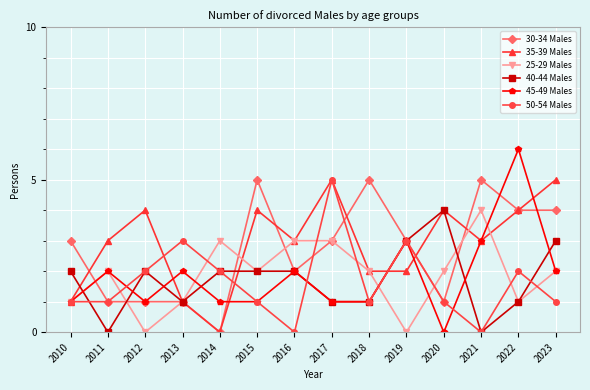

Reading left to right, transcribe all the data shown in this chart.

30-34 Males: 3	1	1	1	0	5	2	3	5	3	1	5	4	4
35-39 Males: 1	3	4	1	0	4	3	5	2	2	4	3	4	5
25-29 Males: 1	2	0	1	3	2	3	3	2	0	2	4	1	2
40-44 Males: 2	0	2	1	2	2	2	1	1	3	4	0	1	3
45-49 Males: 1	2	1	2	1	1	2	1	1	3	0	3	6	2
50-54 Males: 1	1	2	3	2	1	0	5	1	3	1	0	2	1